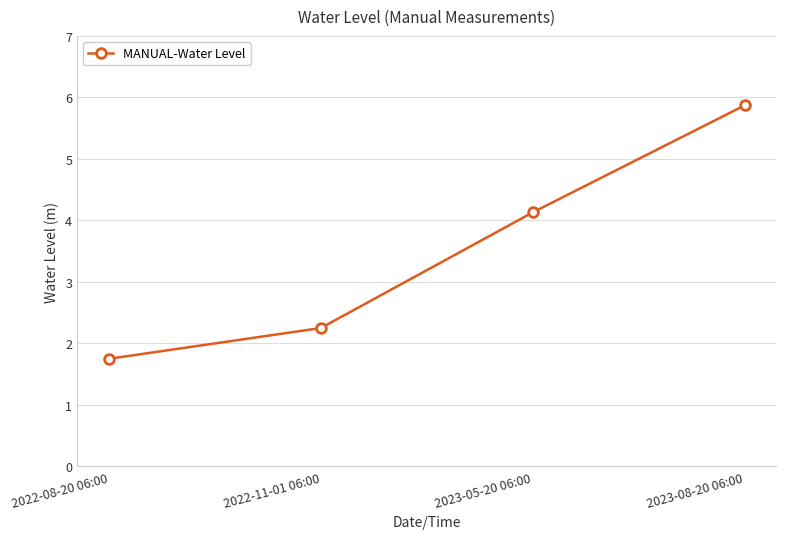

Is it true that the value at 2022-08-20 06:00 is 1.2?

False